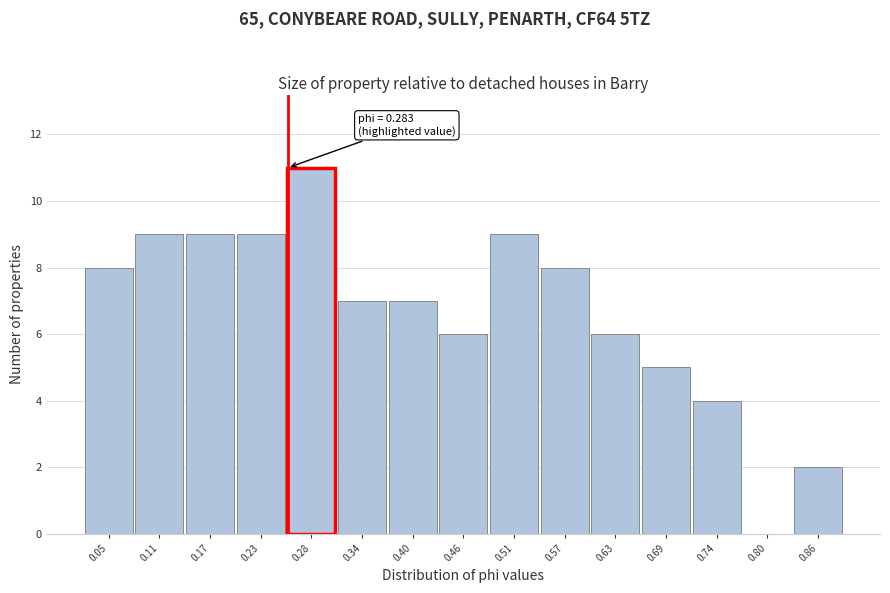

Reading right to left, what are all the values shown in this chart?

0.86=2	0.80=0	0.74=4	0.69=5	0.63=6	0.57=8	0.51=9	0.46=6	0.40=7	0.34=7	0.28=11	0.23=9	0.17=9	0.11=9	0.05=8